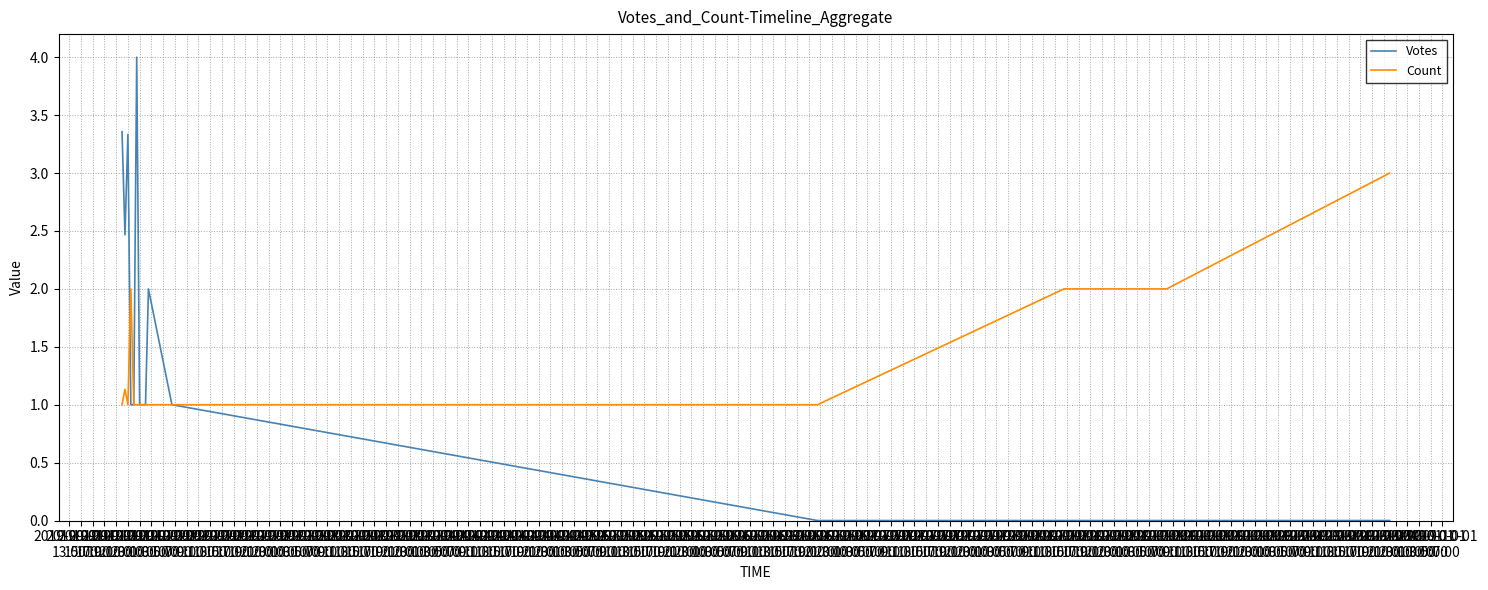

Which series has the largest range (max minus min)?

Votes